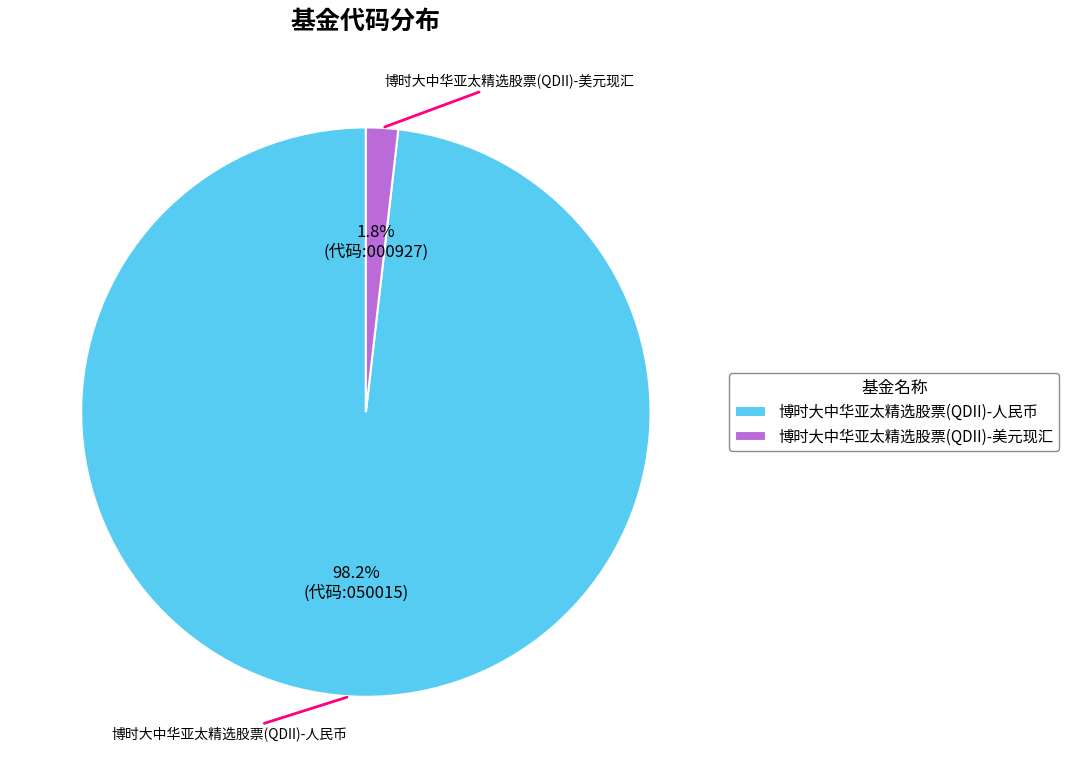

To the nearest percent, what is the difference between the largest and smallest slice percentages?

96%